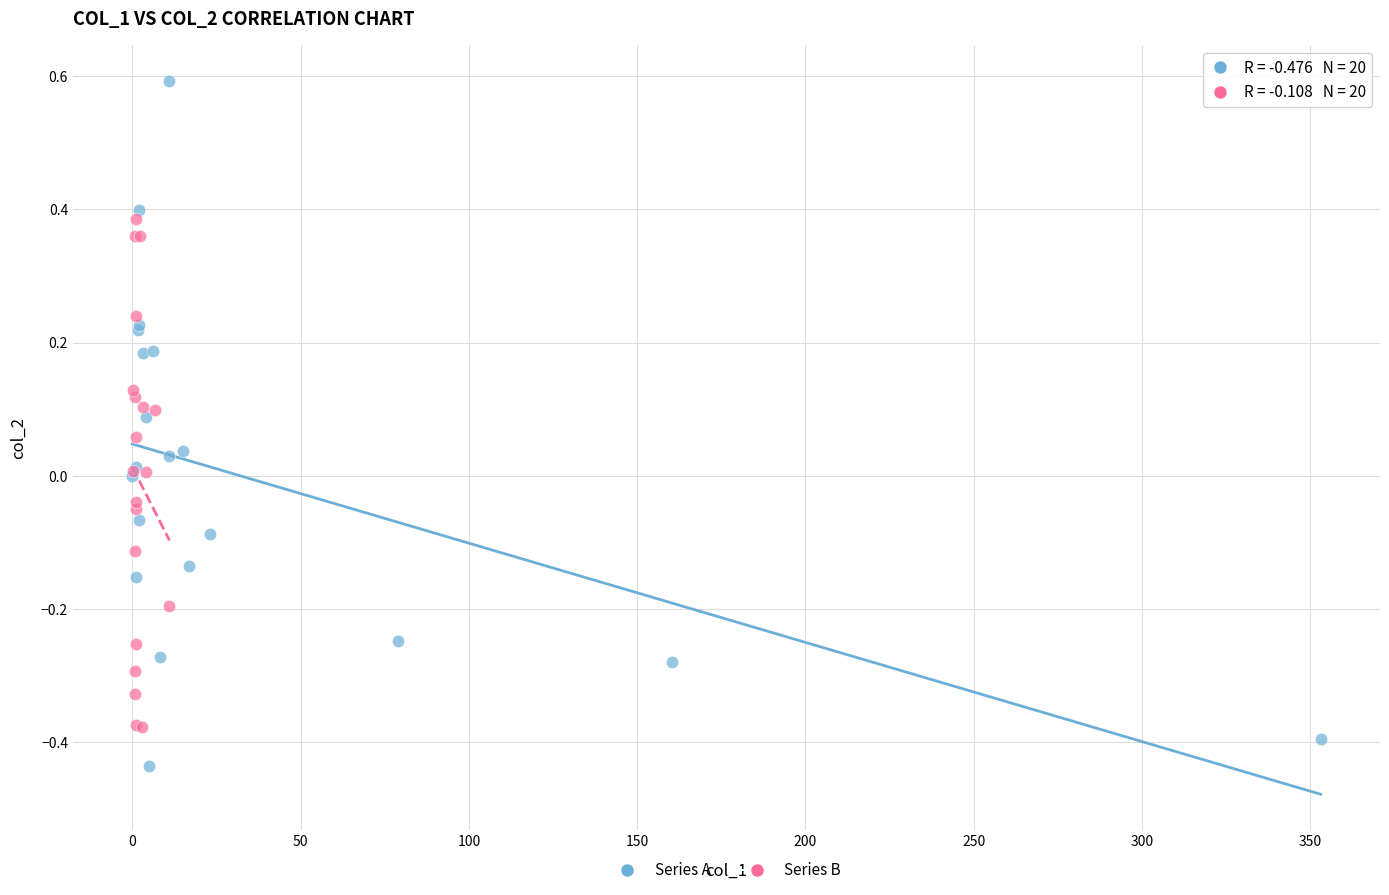

Which series reaches the maximum Y coordinate?

Series A